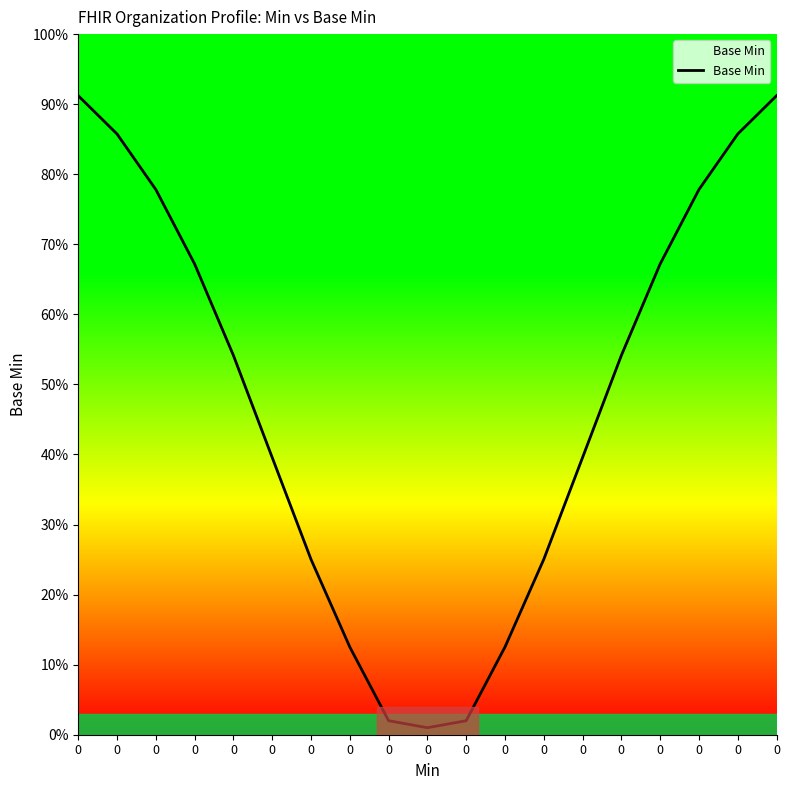

Is this an area chart (filled region under the line)?

Yes